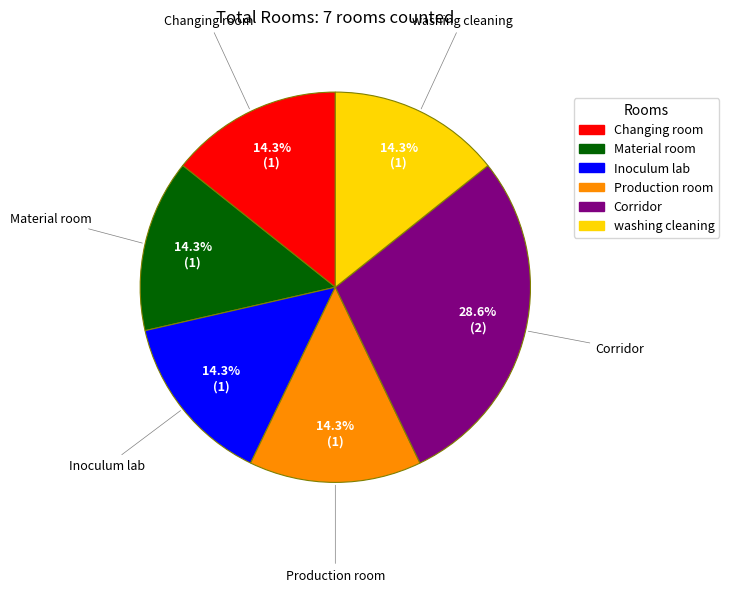

To the nearest percent, what percentage of the pie is washing cleaning?

14%